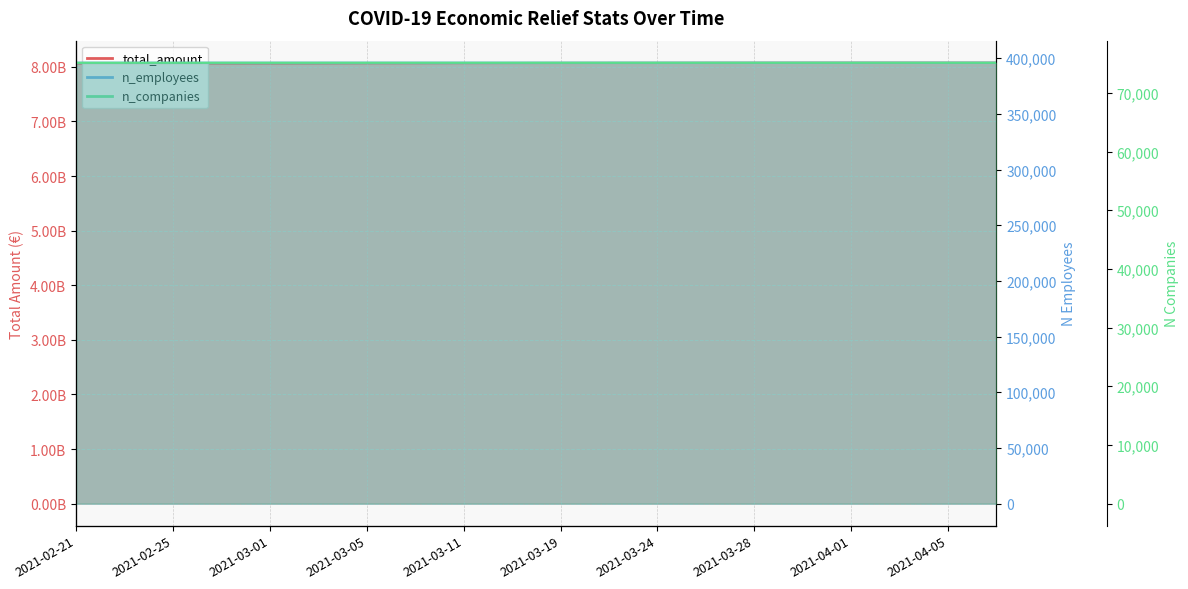

What is the value of the n_companies point at the 11th from the left?

75142